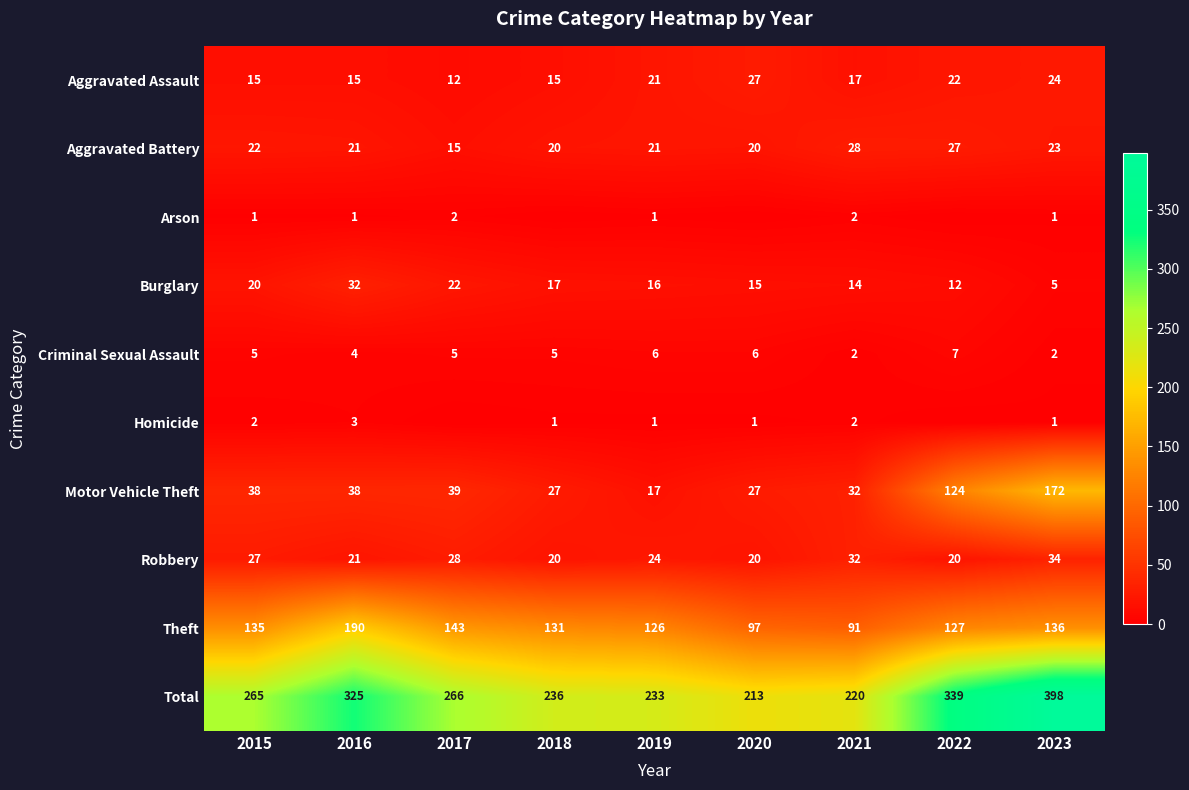

What is the average value of the Motor Vehicle Theft series?

57